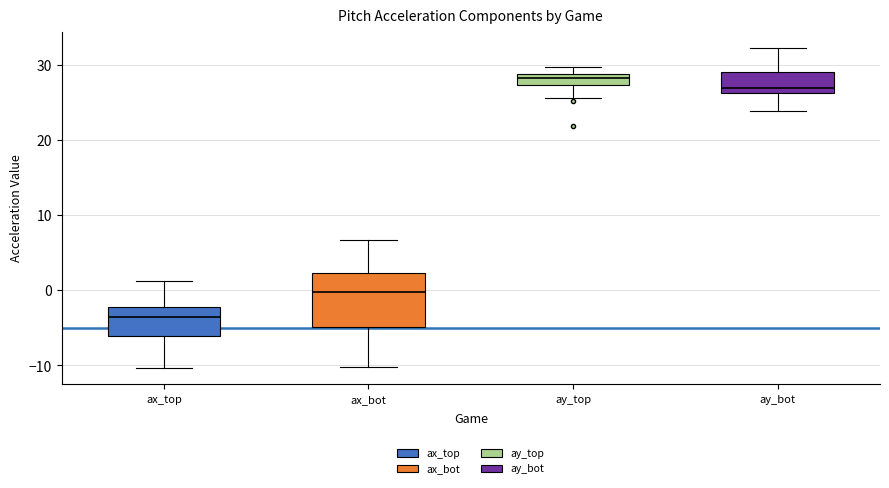

Which box has the lowest median line?

ax_top